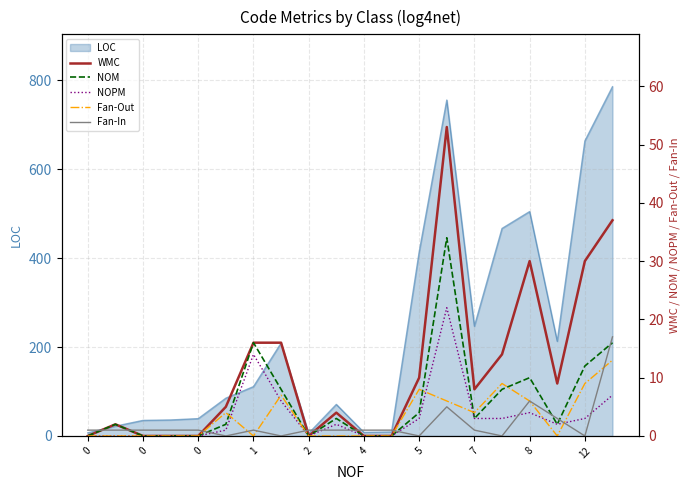

What is the difference between the highest and lowest values at 4?

5